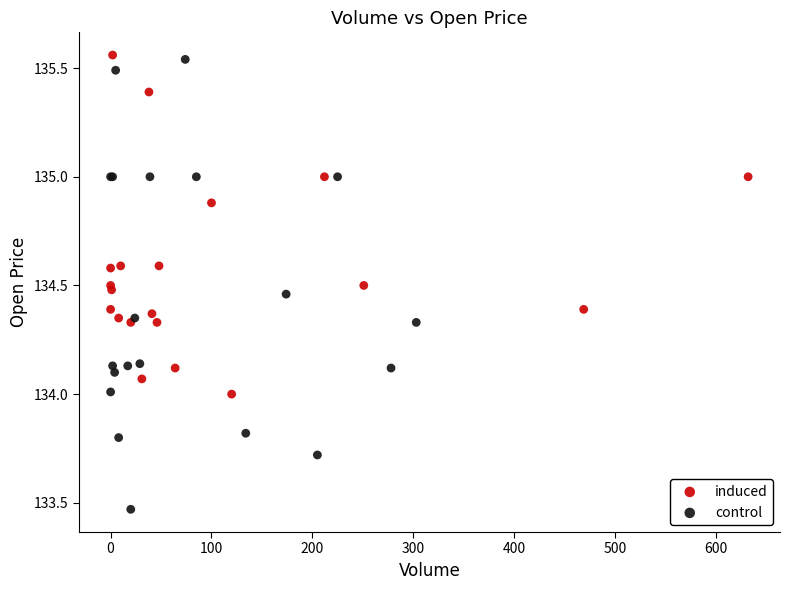

Which series has the widest spread of Y values?

control